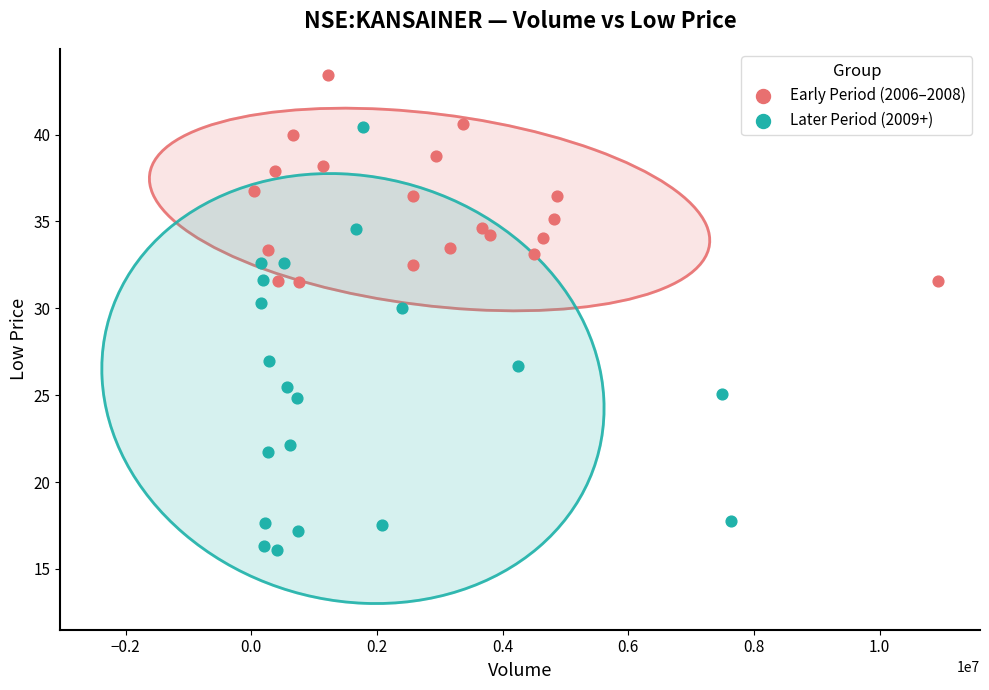

Which series has the widest spread of Y values?

Later Period (2009+)